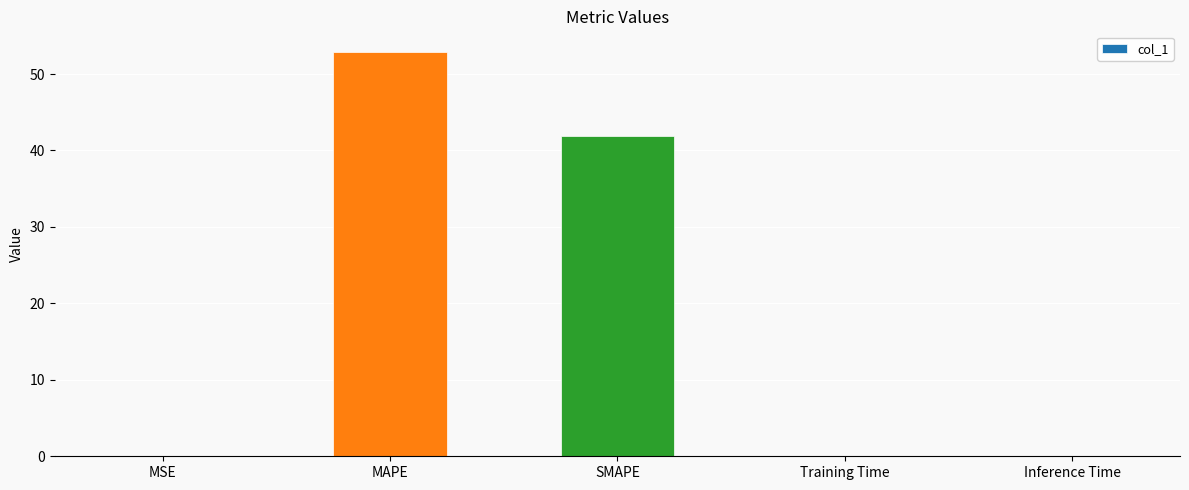

What is the change in value from MAPE to SMAPE?

-11.1